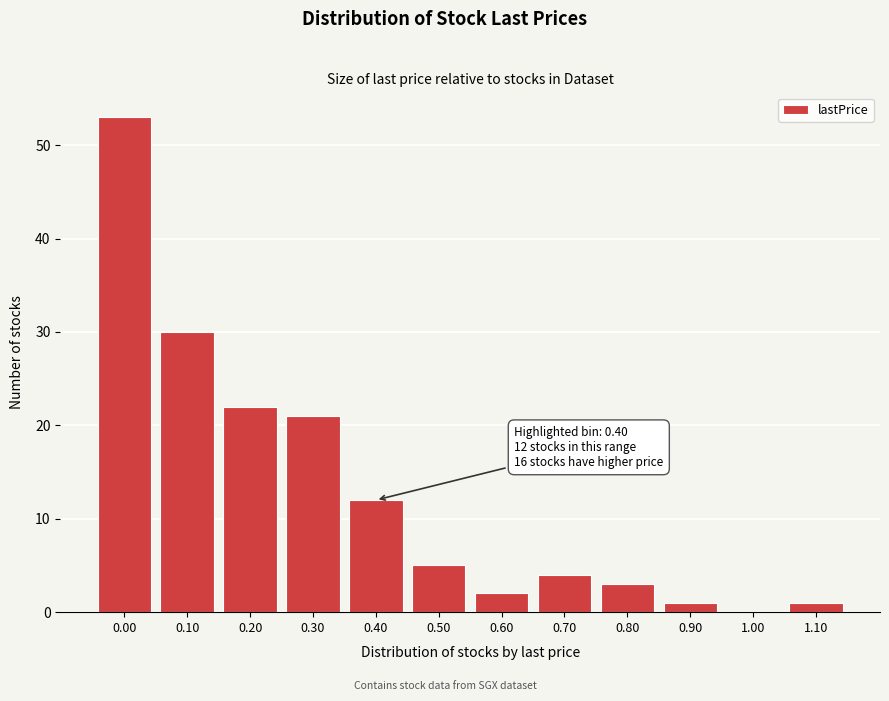

Reading left to right, extract all data points from this chart.

0.00=53	0.10=30	0.20=22	0.30=21	0.40=12	0.50=5	0.60=2	0.70=4	0.80=3	0.90=1	1.00=0	1.10=1